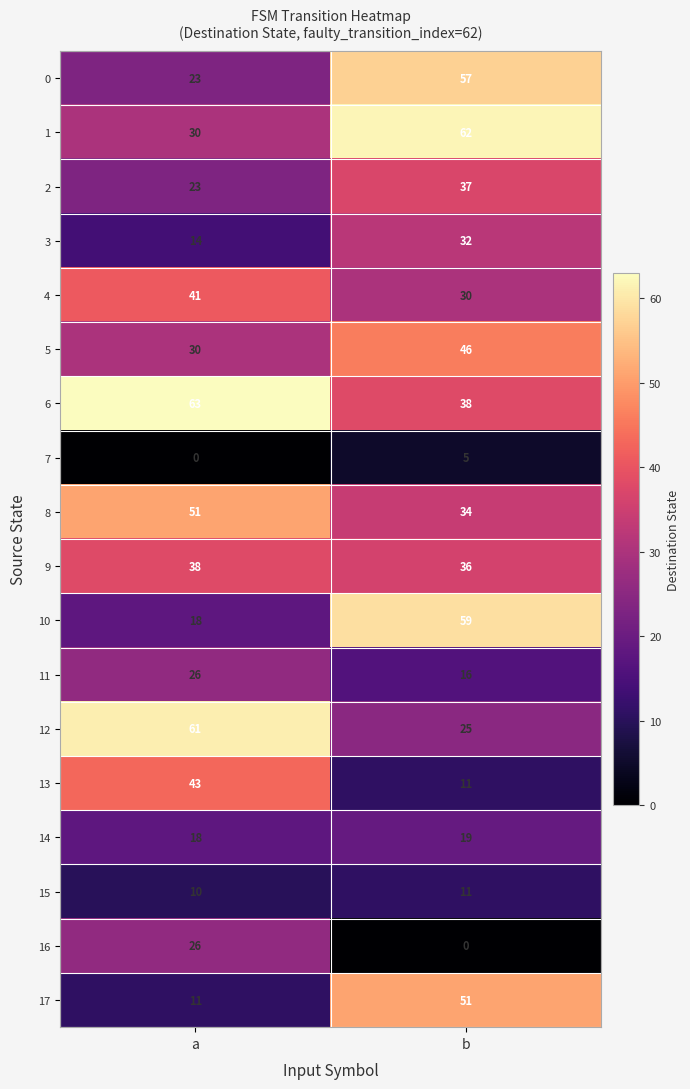

What is the maximum value for 6?

63